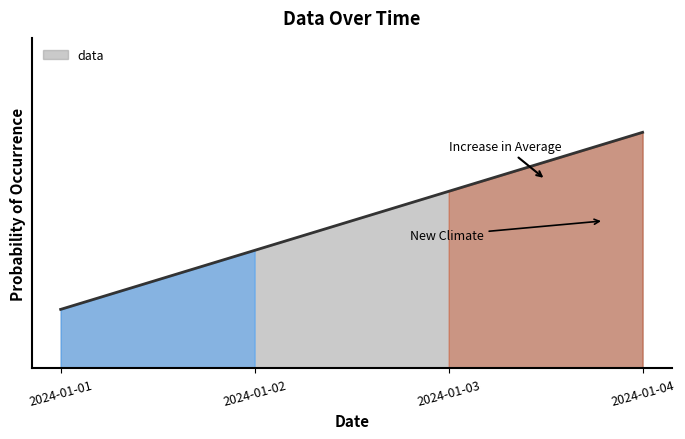

Does the chart have visible grid lines?

No